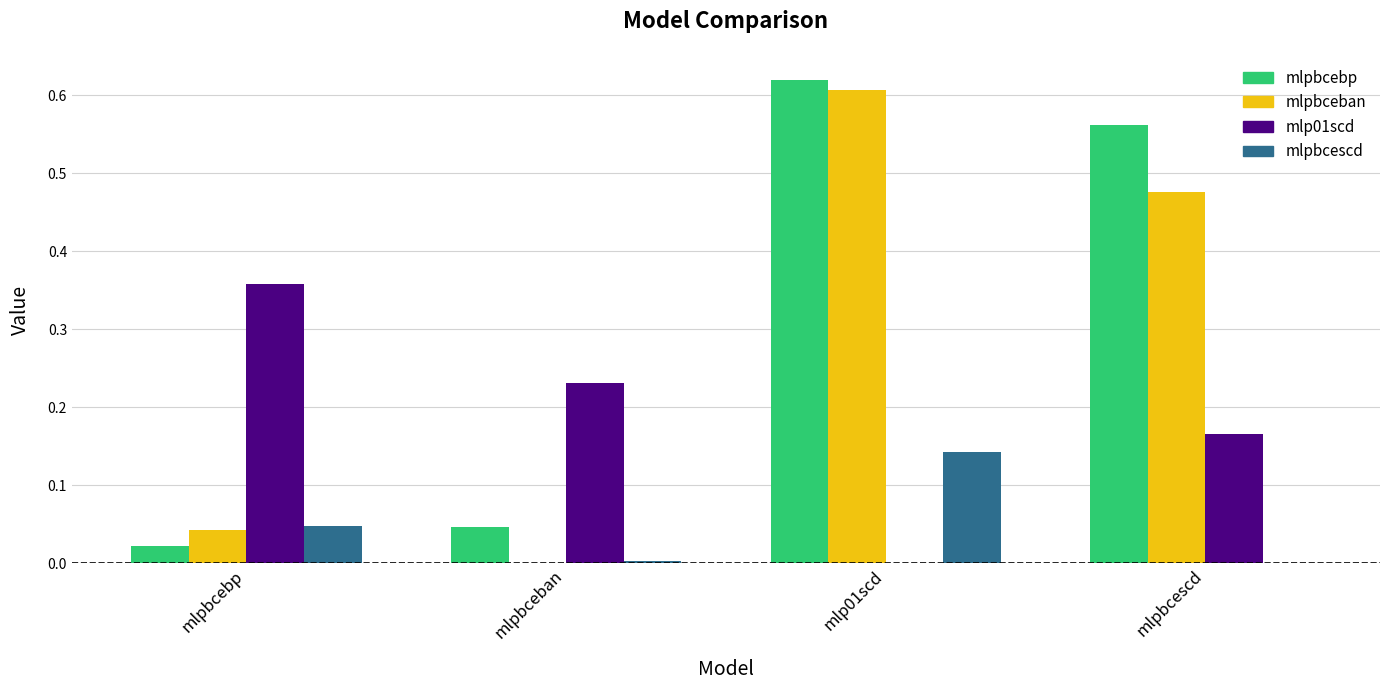

True or false: mlp01scd has a value of 0.5 at mlpbcebp.

False